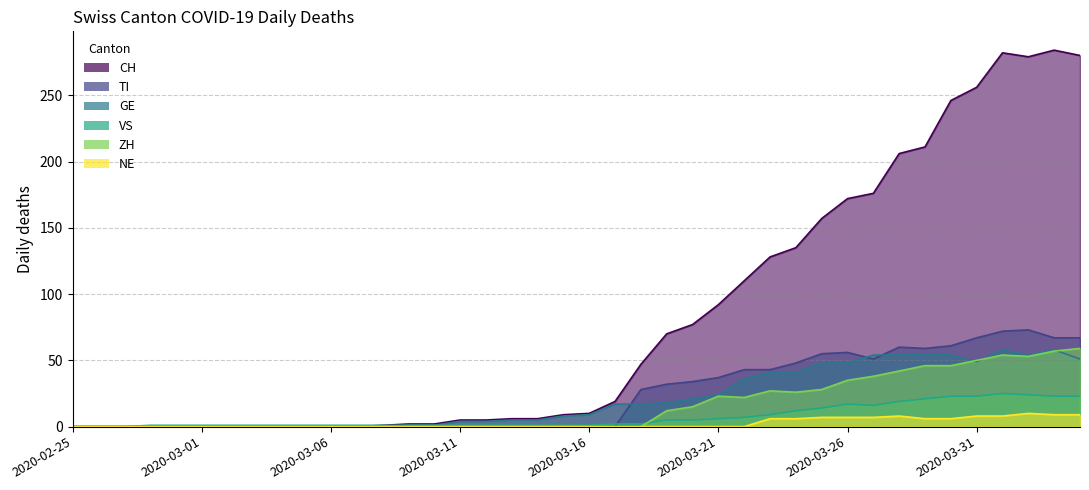

What is the label of the 25th point from the right?

2020-03-11